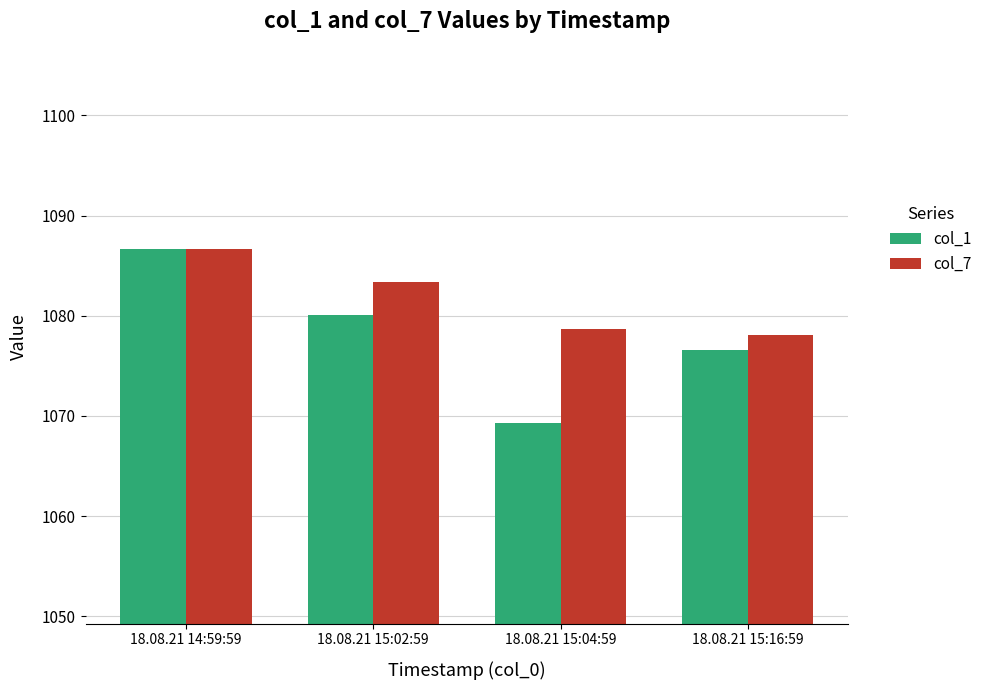

List the series in order of their overall mean, highest first.

col_7, col_1